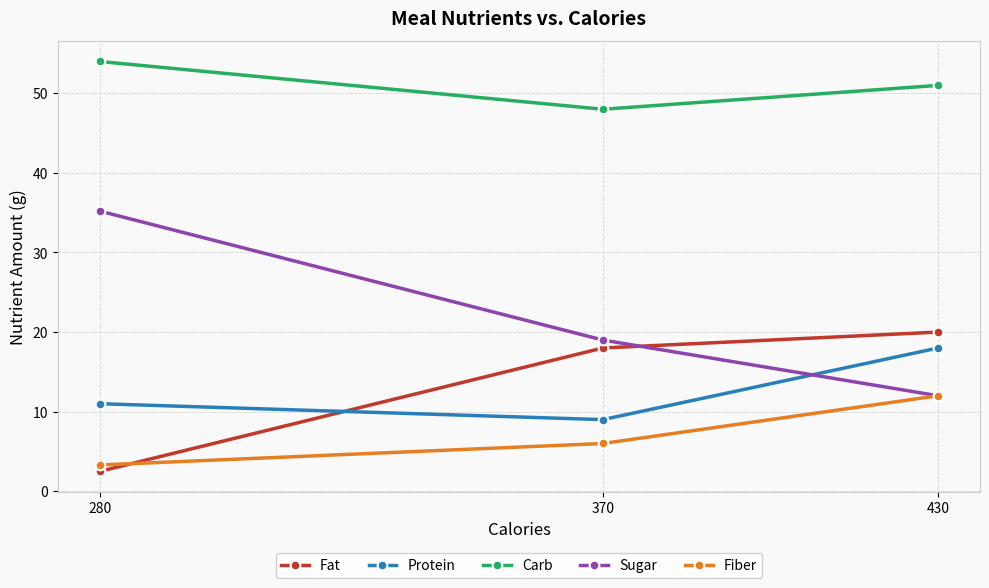

Rank the categories by Protein value from highest to lowest.

430, 280, 370